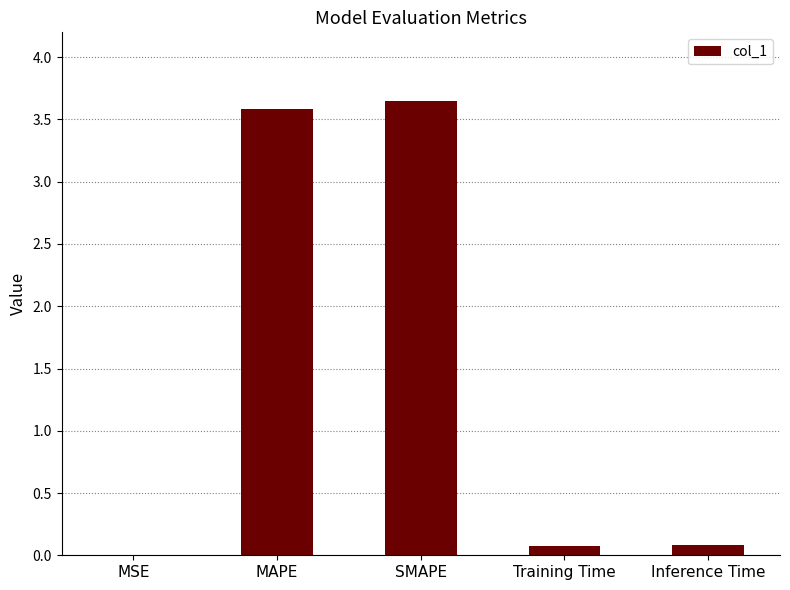

What is the sum of all values?

7.4